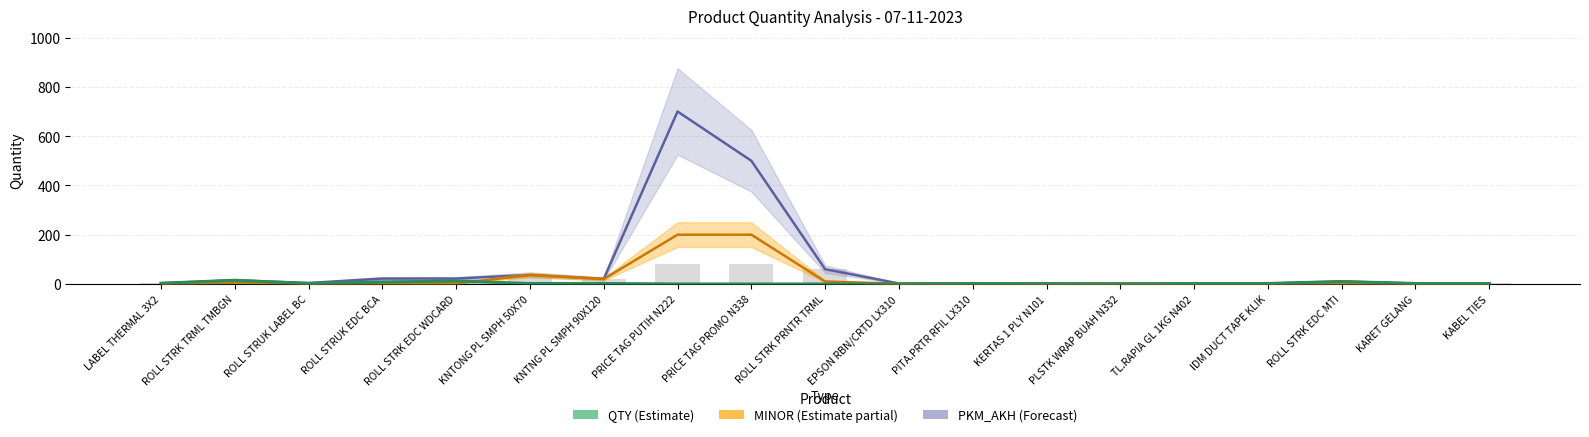

What is the total value across all series at IDM DUCT TAPE KLIK?

5